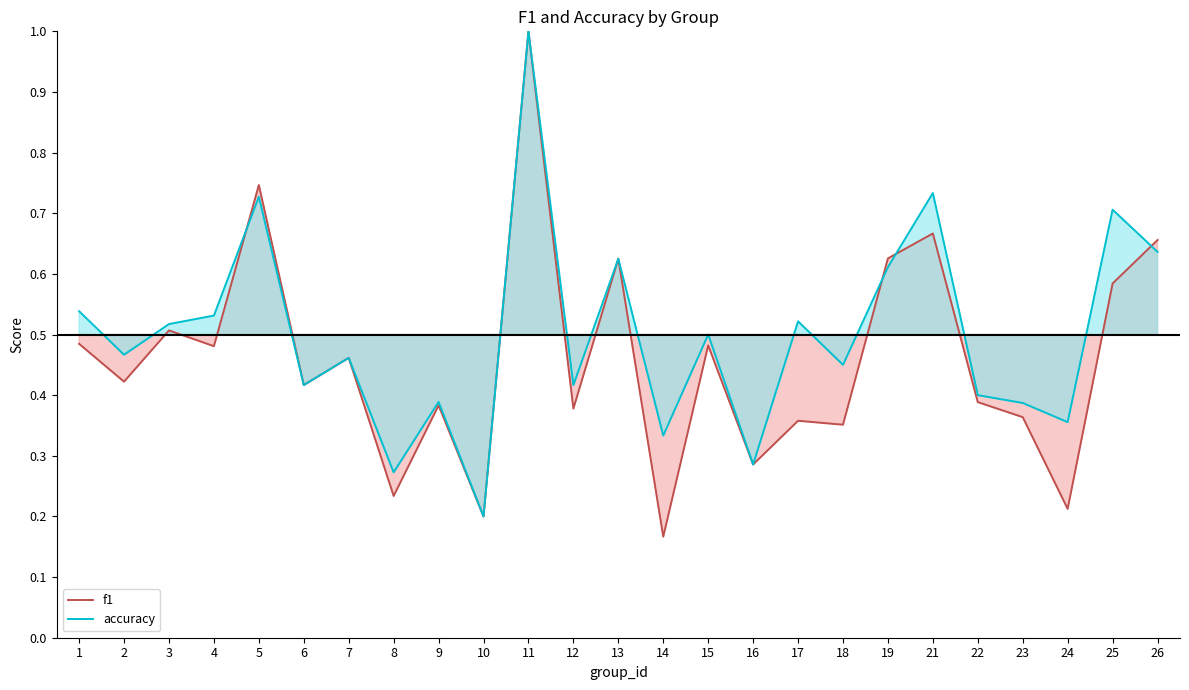

Between 7 and 23, which is larger?

7